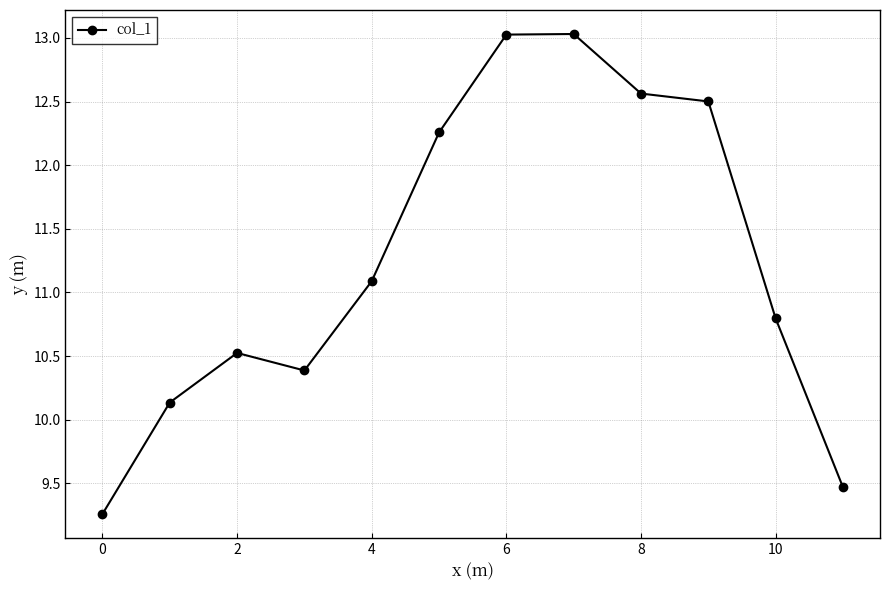

How many interior local peaks (higher than both neighbors) does the data have?

2